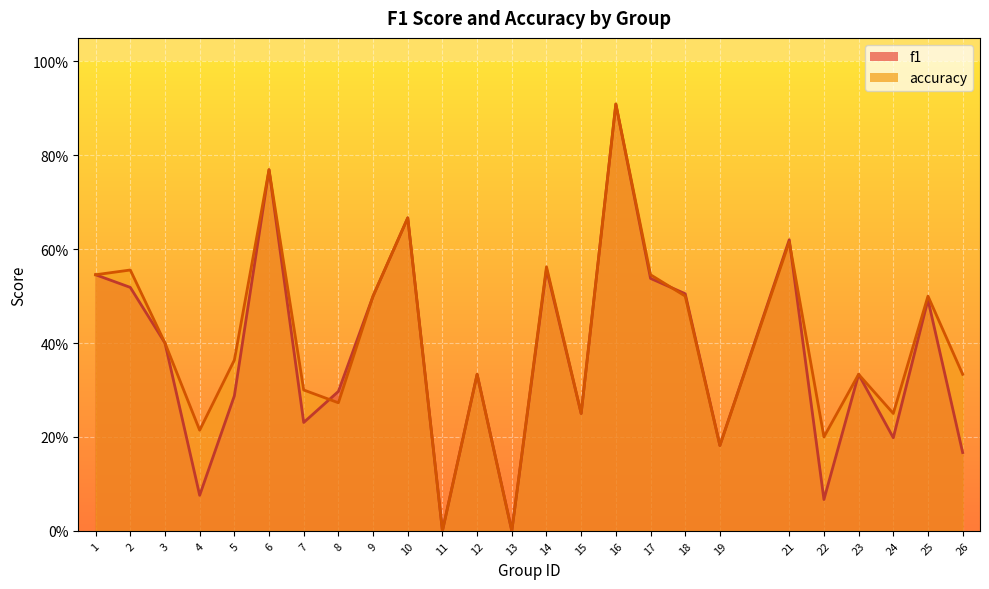

How many intersections are there between accuracy and f1?

3